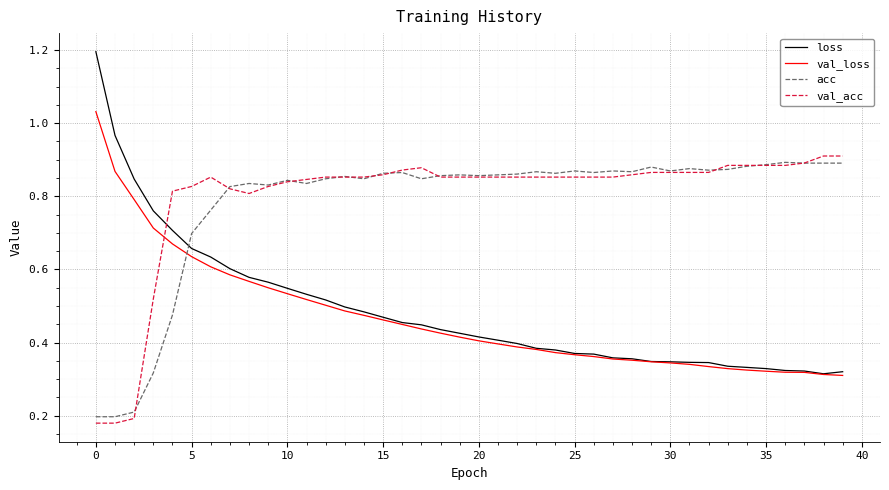

How many categories are shown in the chart?

40